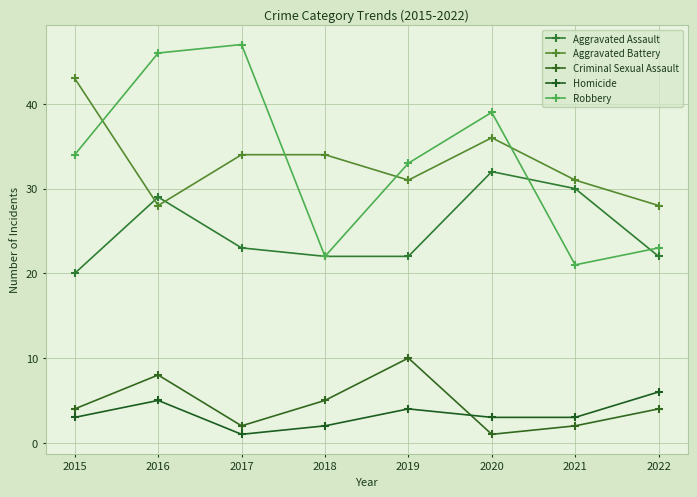

The value of Homicide at 2020 is 5. True or false?

False